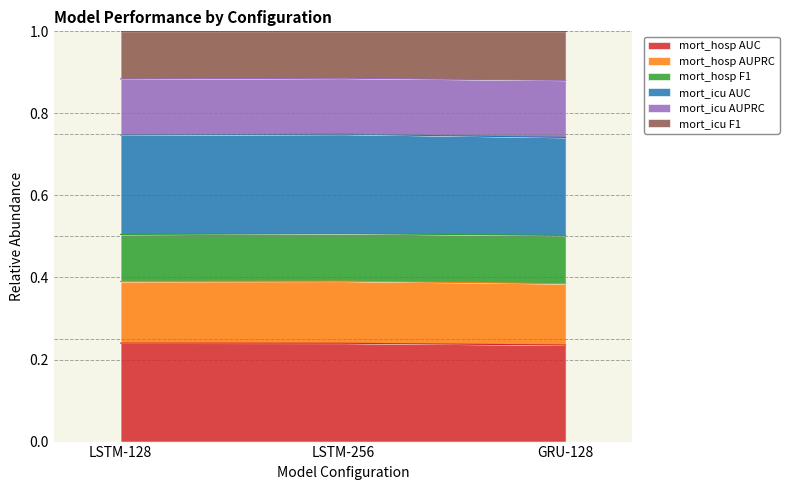

Does the chart have visible grid lines?

Yes